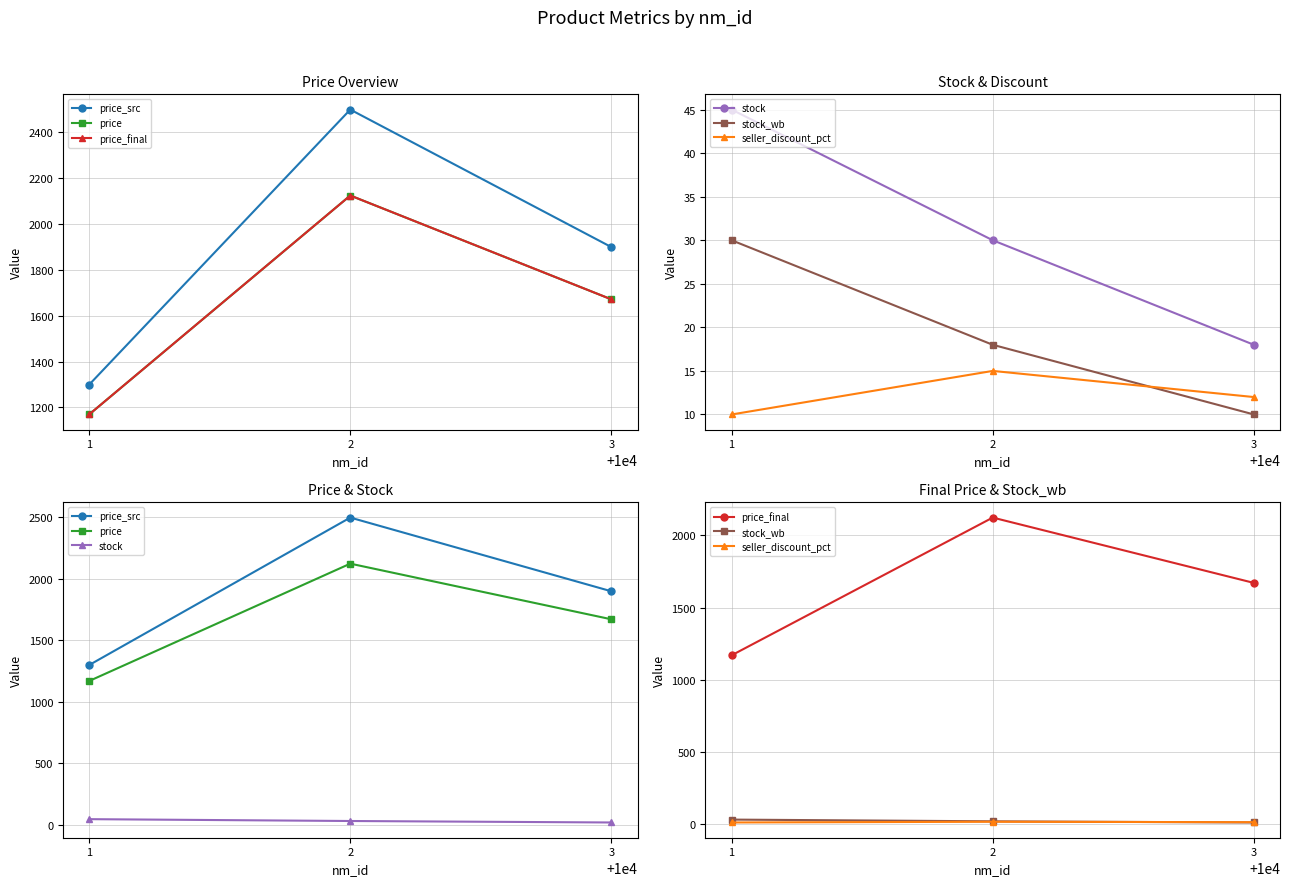

Reading right to left, list all the values displayed in this chart.

price_src: 3=1899.0	2=2499.0	1=1299.0
price: 3=1671.1	2=2124.2	1=1169.1
price_final: 3=1671.1	2=2124.2	1=1169.1
stock: 3=18.0	2=30.0	1=45.0
stock_wb: 3=10.0	2=18.0	1=30.0
seller_discount_pct: 3=12.0	2=15.0	1=10.0